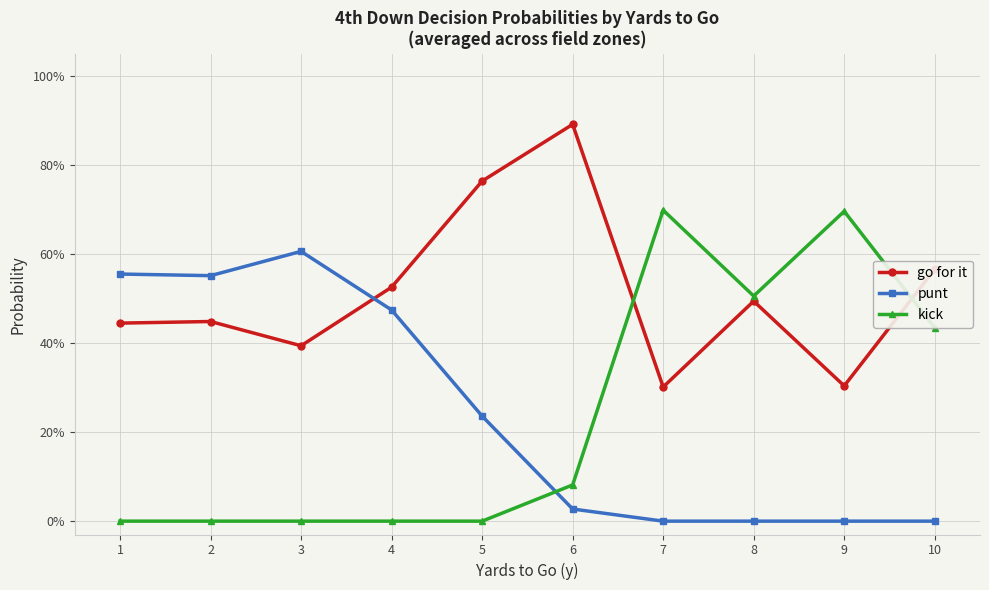

What are all the series names shown in the legend?

go for it, punt, kick